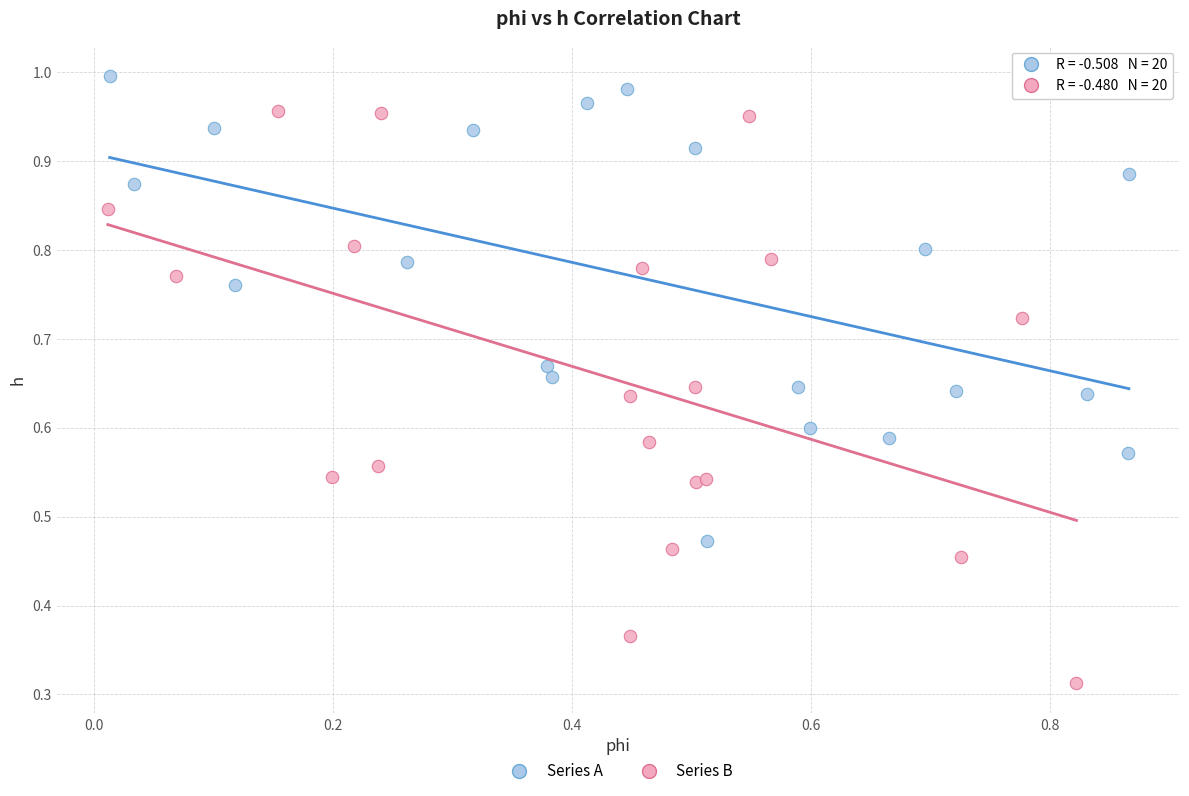

Which series has the largest Y range (max minus min)?

Series B